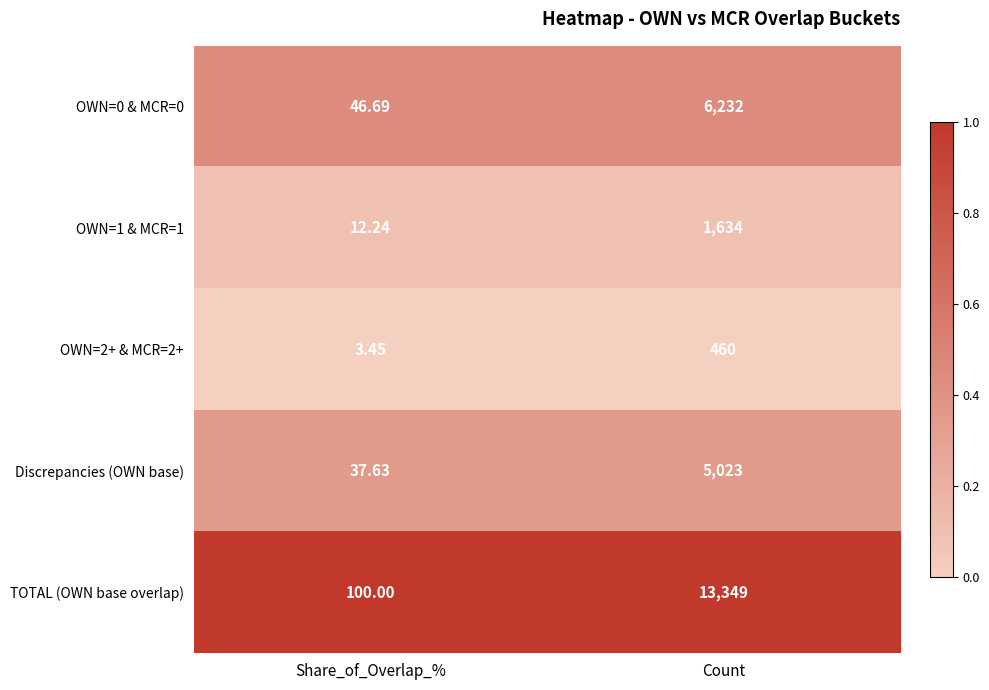

Which series changed the most between Share_of_Overlap_% and Count?

TOTAL (OWN base overlap)